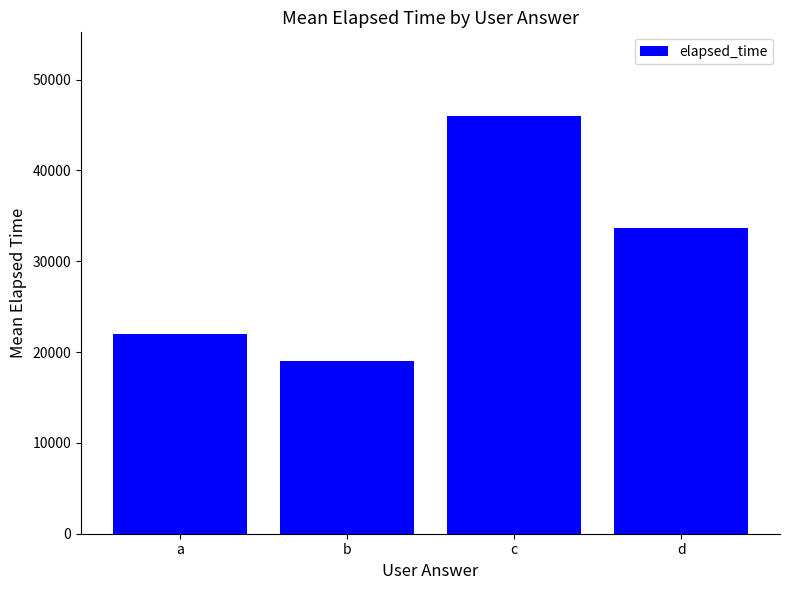

At which label does the data first exceed 33666?

c